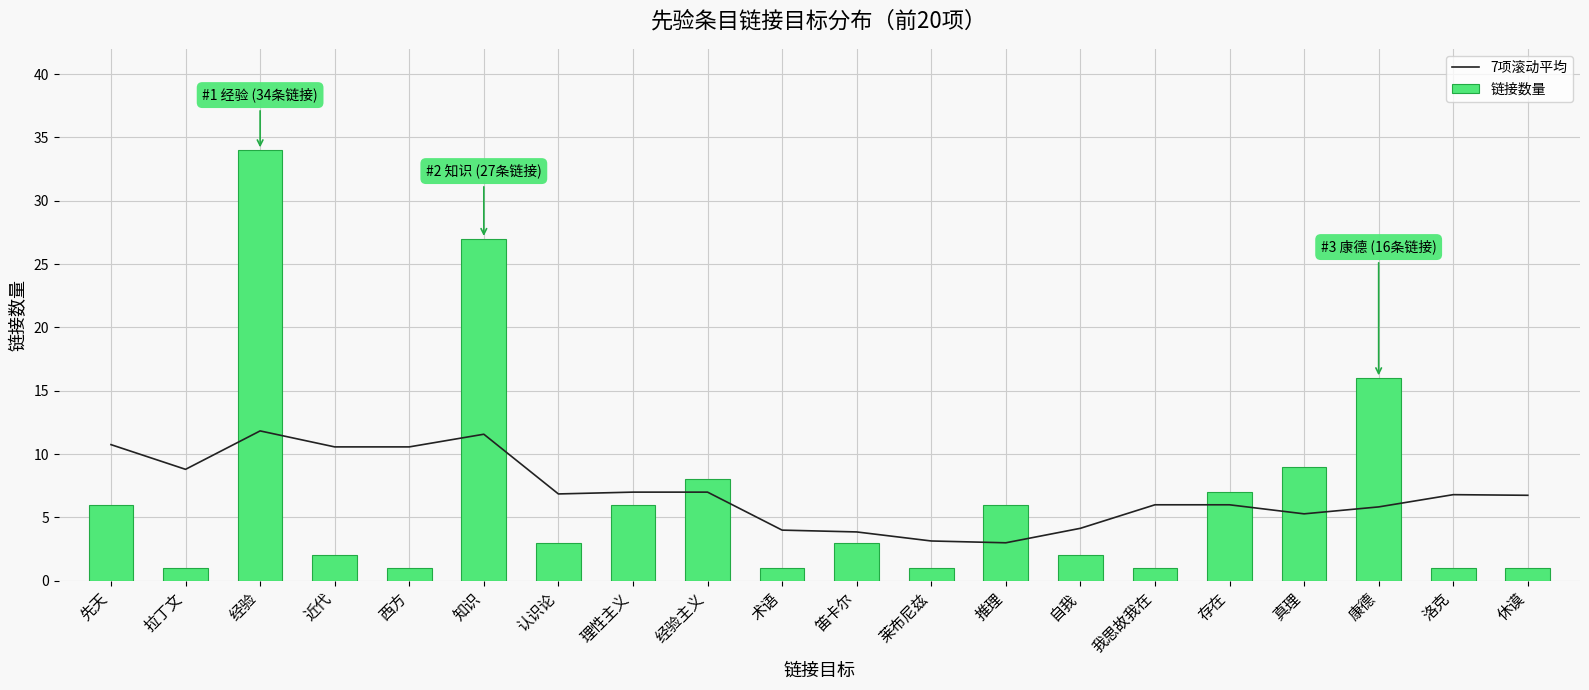

What is the average value of the 7项滚动平均 series?

7.0